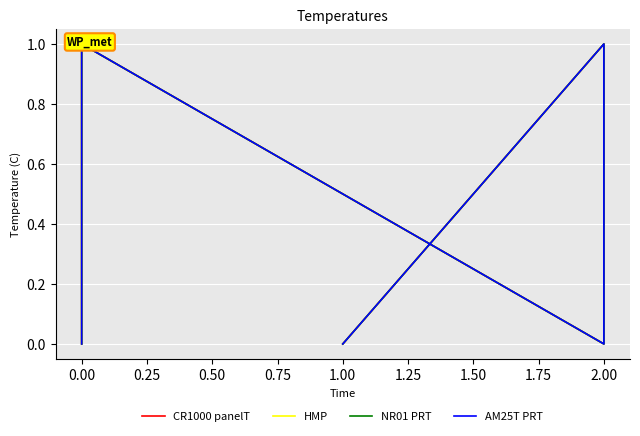

Which series has the largest range (max minus min)?

CR1000 panelT